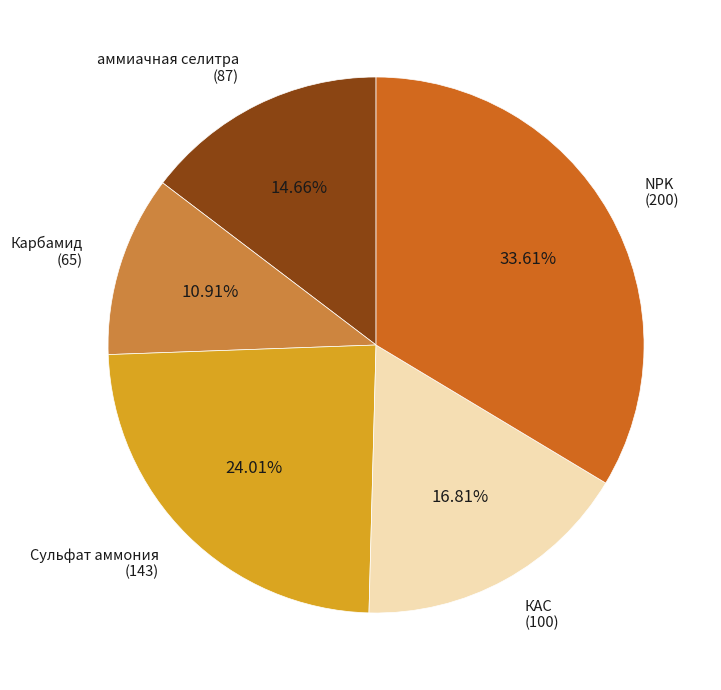

Approximately how many times larger is the value at КАС compared to NPK?

0.5